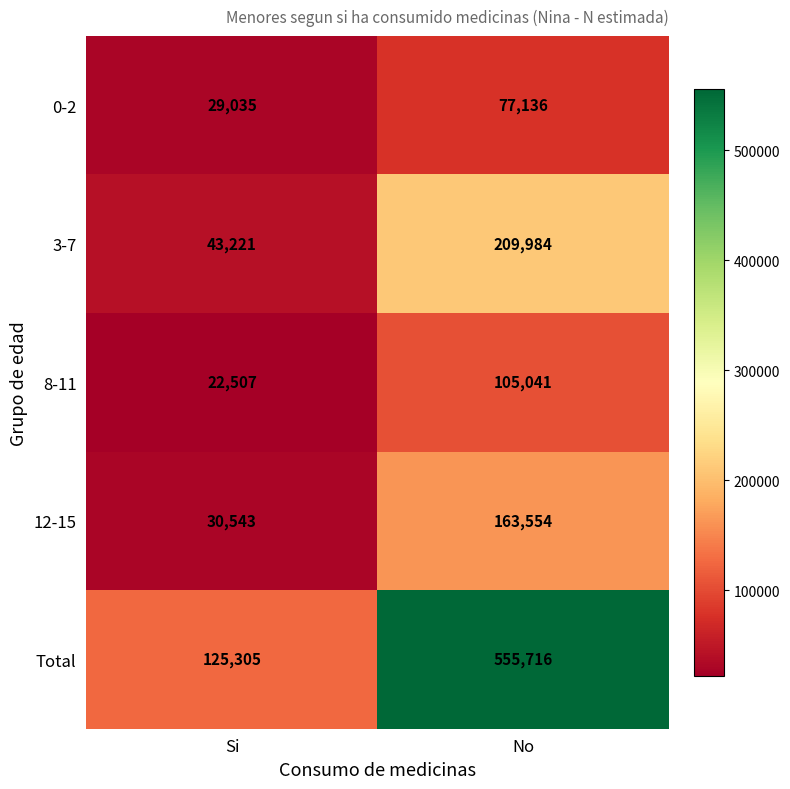

Reading left to right, list all the values displayed in this chart.

0-2: Si=29035	No=77136
3-7: Si=43221	No=209984
8-11: Si=22507	No=105041
12-15: Si=30543	No=163554
Total: Si=125305	No=555716